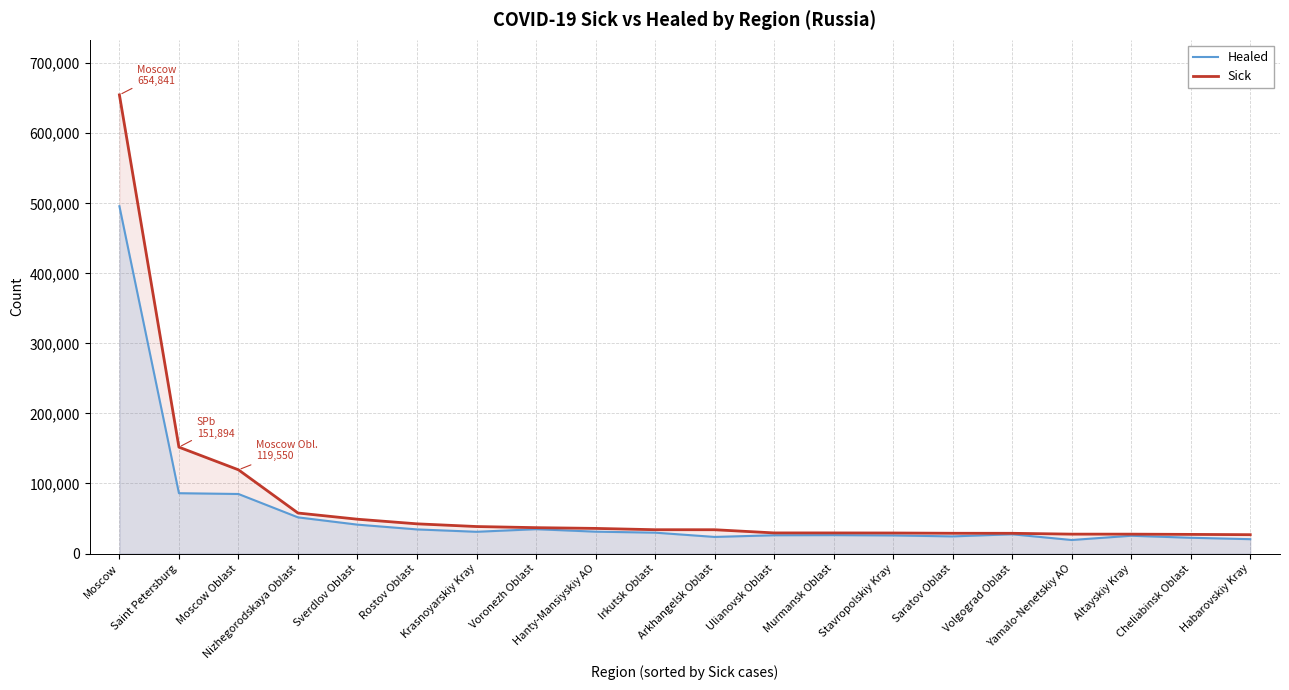

What is the difference between the highest and lowest values at Irkutsk Oblast?

4194